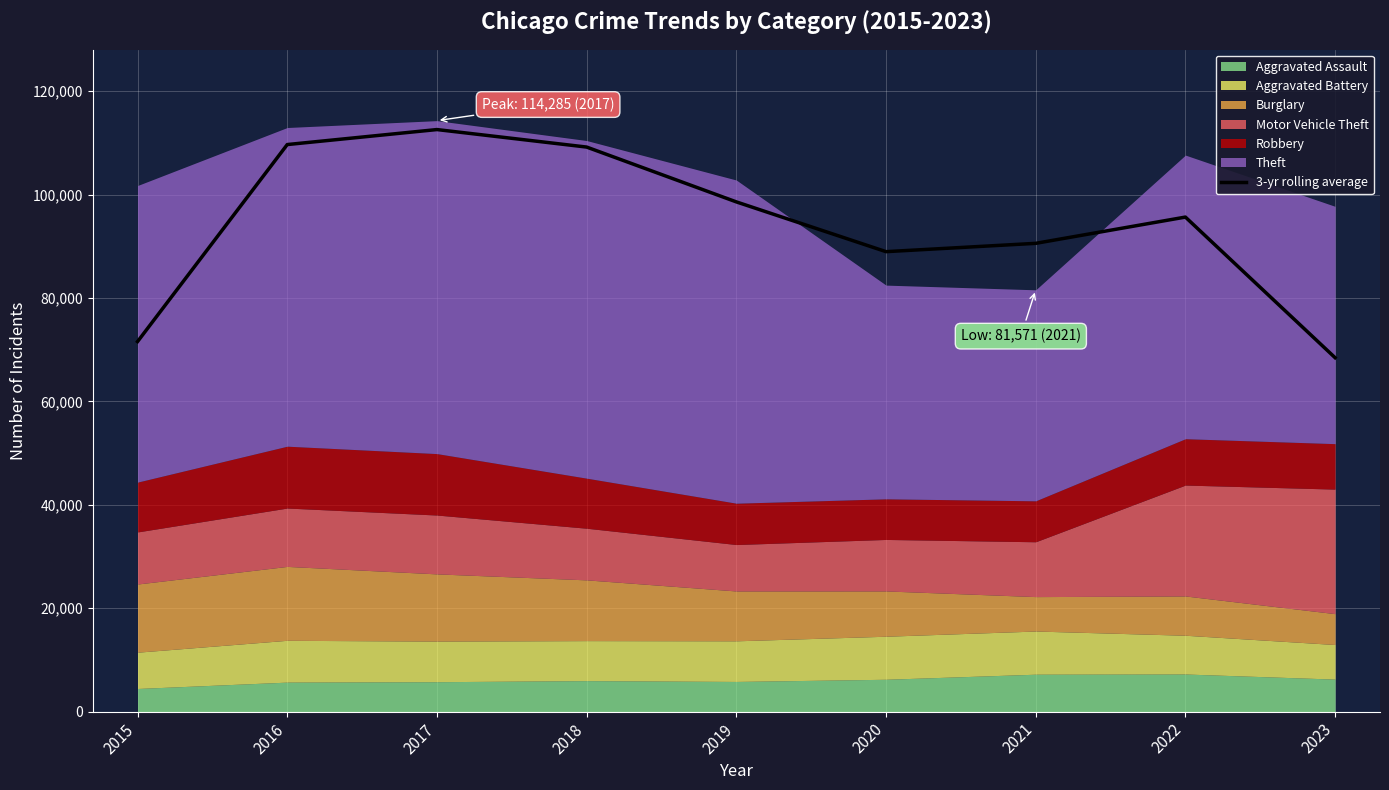

What is the sum of all values?

845115.7